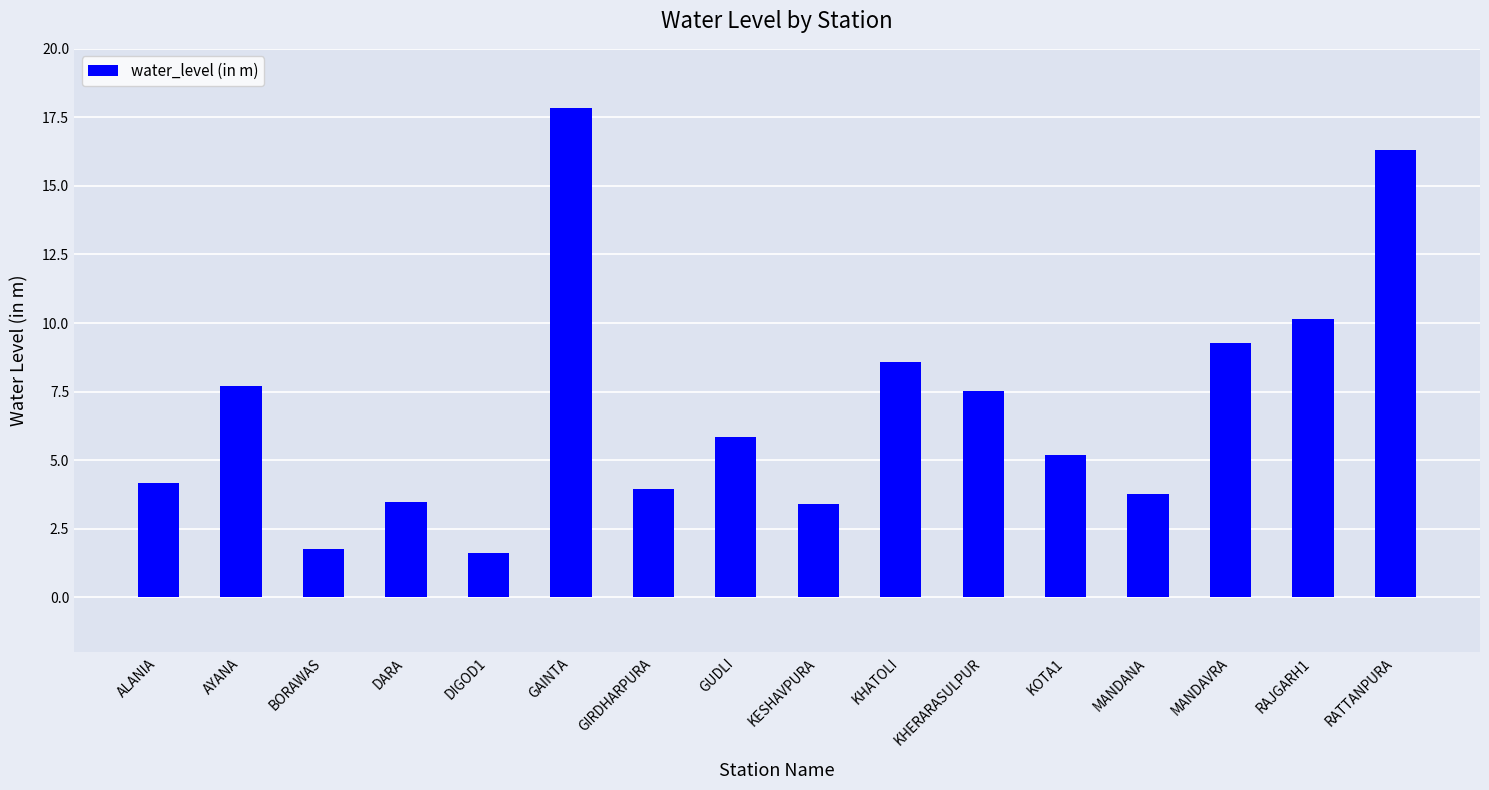

What value does the data have at GIRDHARPURA?

4.0